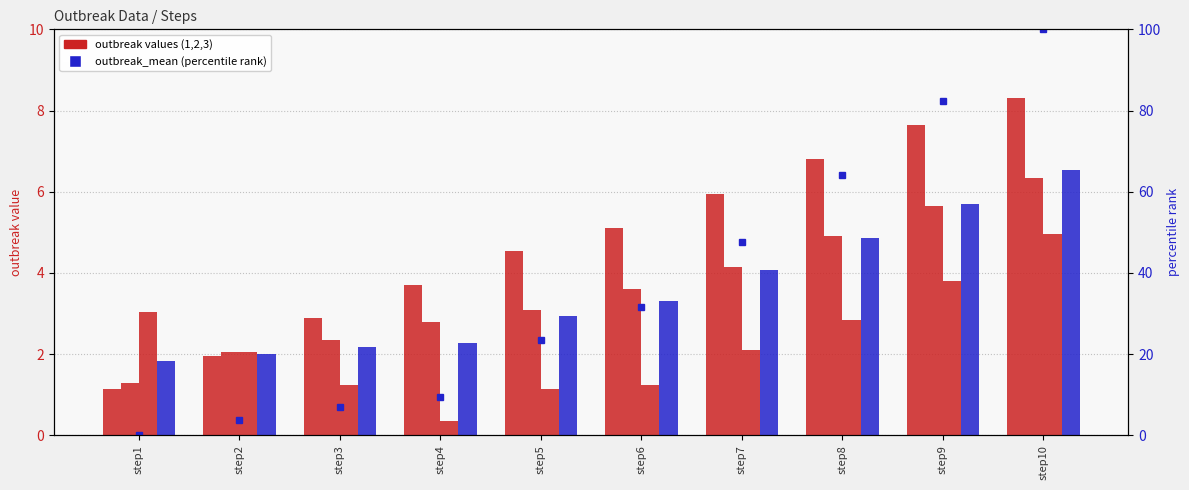

What is the value of the outbreak3 bar at the 10th from the left?

5.0